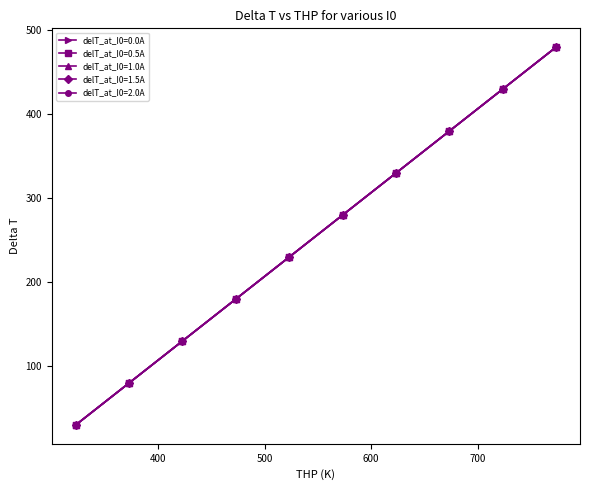

What is the value of the delT_at_I0=2.0A point at the 2nd from the left?

80.0